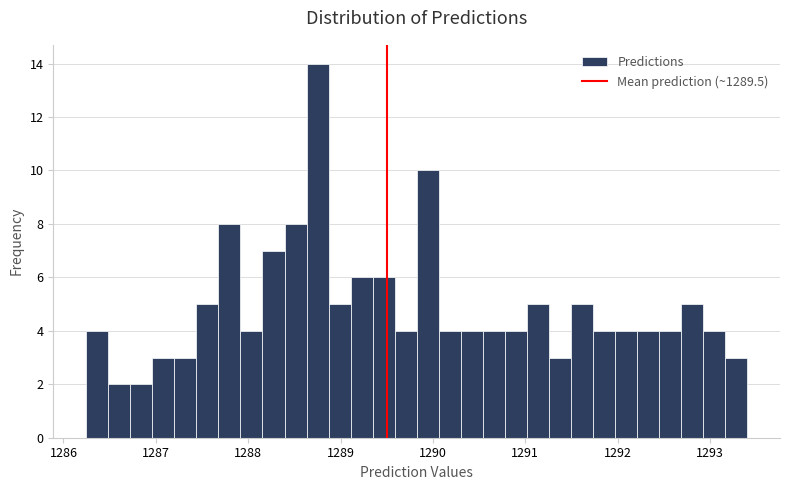

Read against the x-axis, roughly where is the centre of the tallest bar?

1288.8